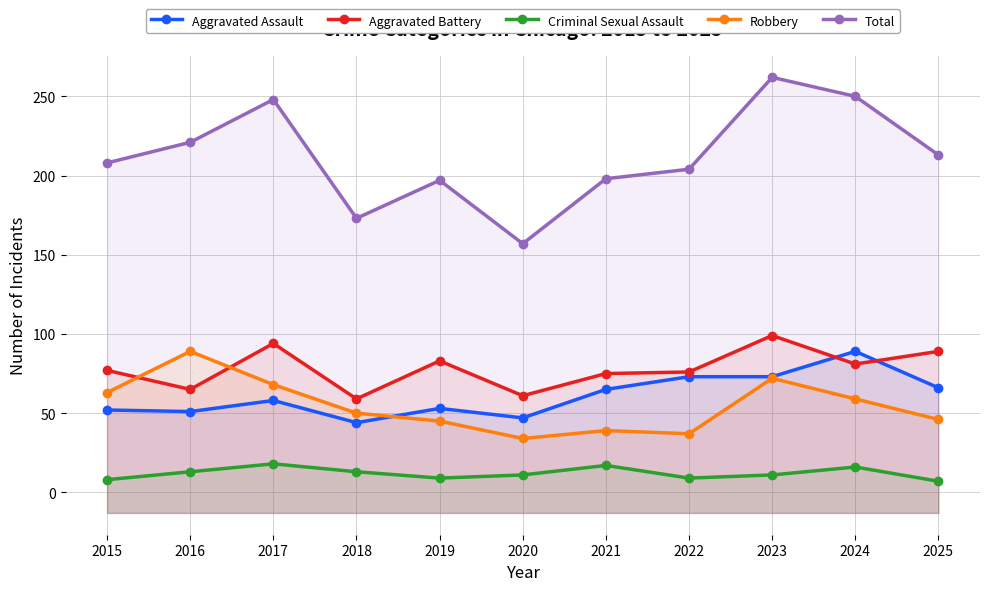

What is the lowest value of the Aggravated Battery series?

59